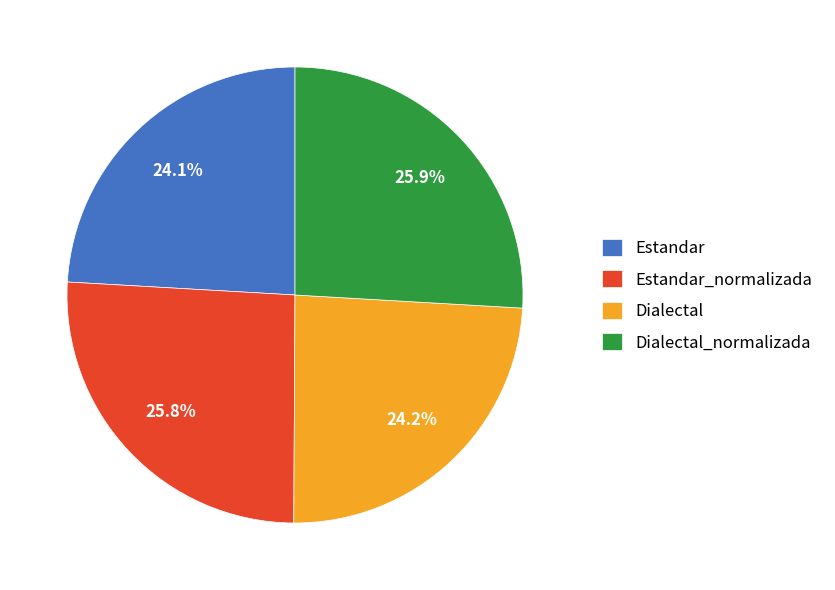

Combined, what portion of the pie is Dialectal_normalizada and Dialectal?

50.1%